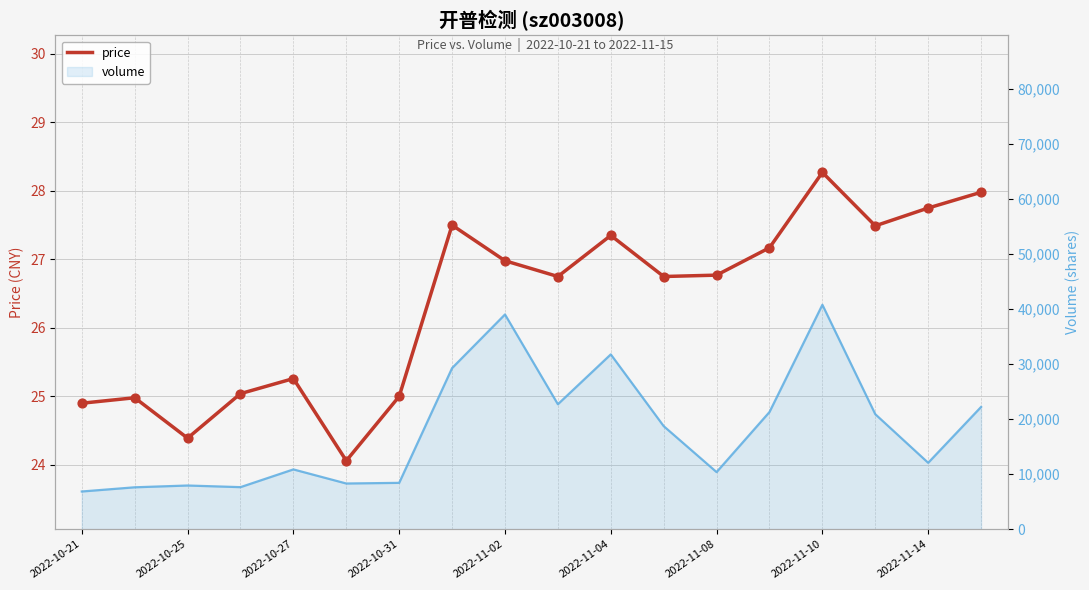

At which category is the sum across all series the highest?

14